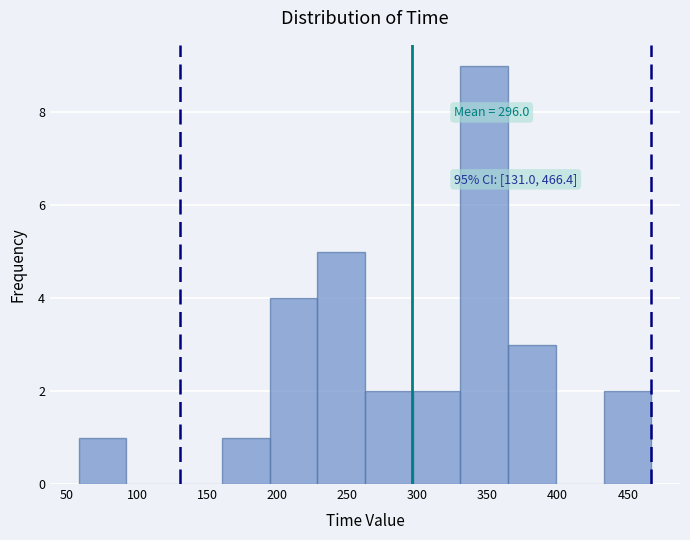

Over which range of the x-axis is the bar tallest?

330 to 365